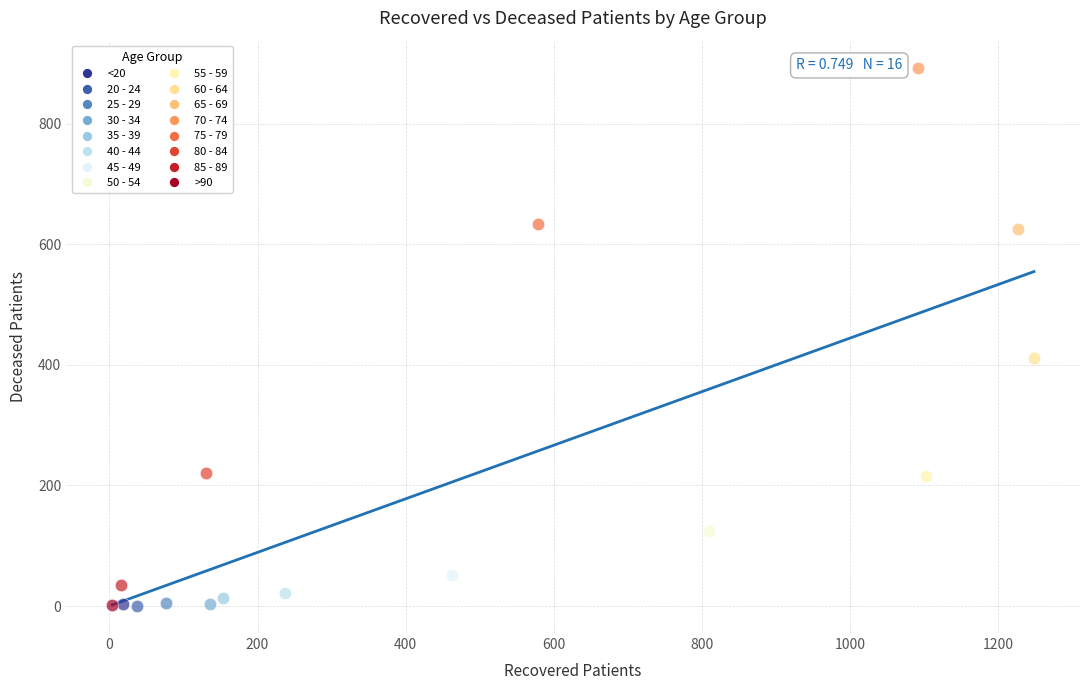

What are all the series names shown in the legend?

<20, 20 - 24, 25 - 29, 30 - 34, 35 - 39, 40 - 44, 45 - 49, 50 - 54, 55 - 59, 60 - 64, 65 - 69, 70 - 74, 75 - 79, 80 - 84, 85 - 89, >90